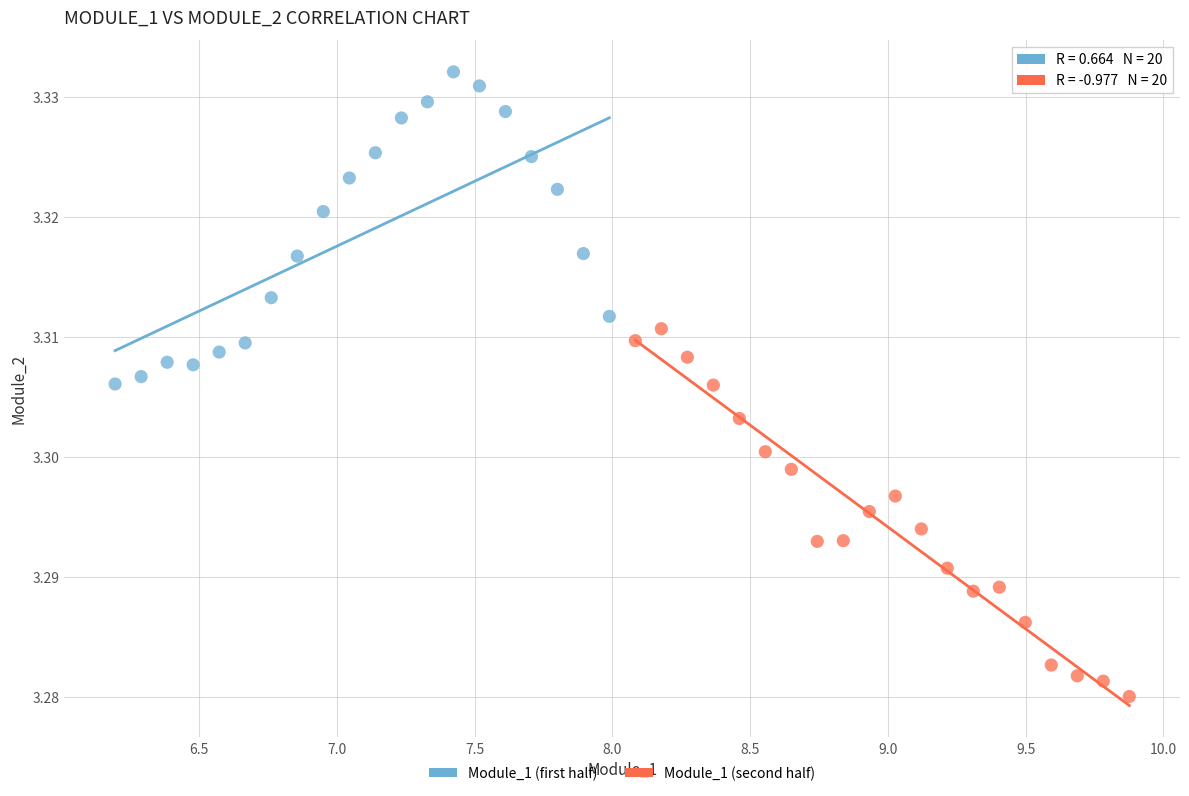

What are all the series names shown in the legend?

Module_1 (first half), Module_1 (second half)